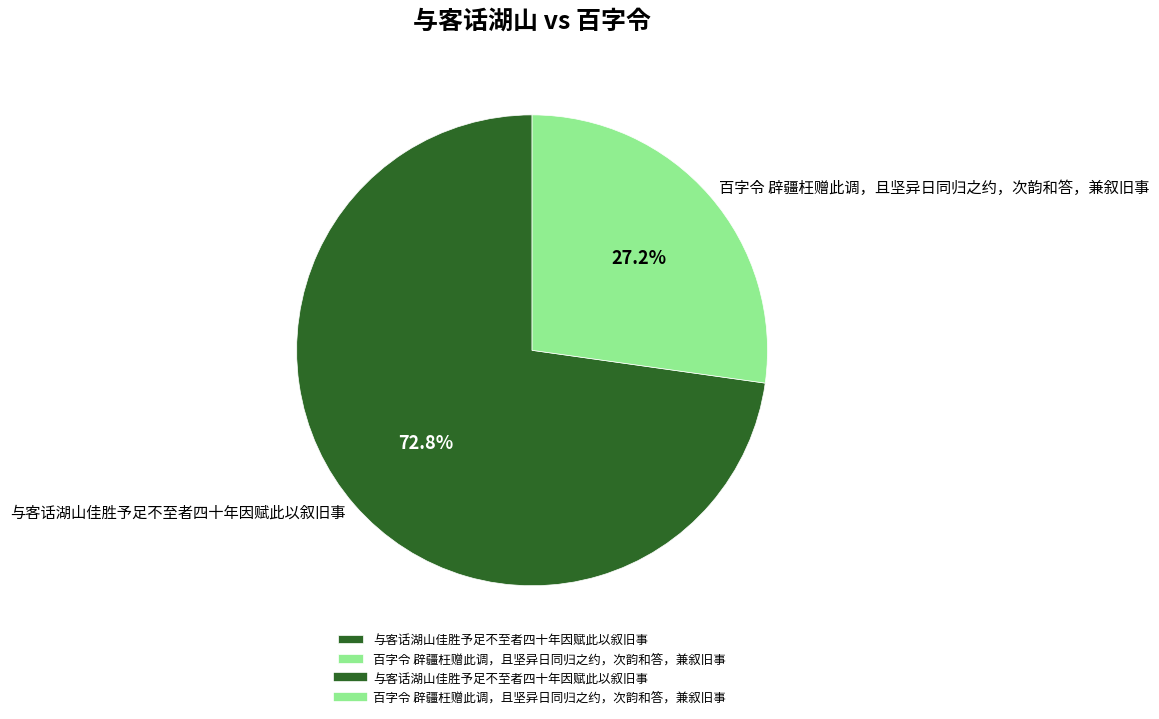

What is the ratio of the value at 与客话湖山佳胜予足不至者四十年因赋此以叙旧事 to the value at 百字令 辟疆枉赠此调，且坚异日同归之约，次韵和答，兼叙旧事?

2.7